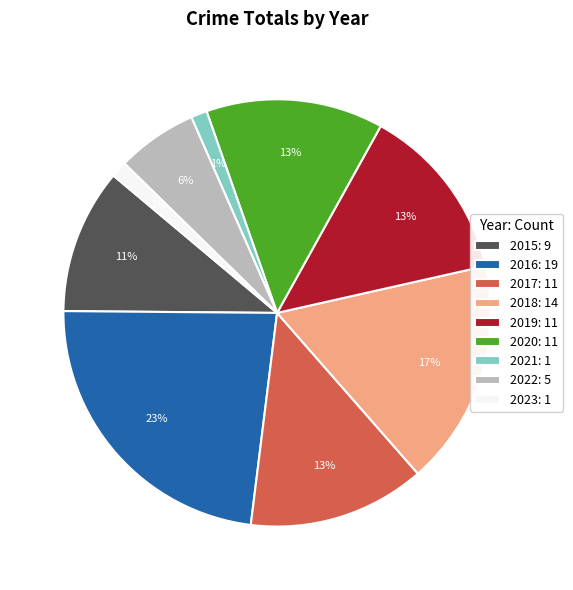

To the nearest percent, what portion does 2019 represent?

13%